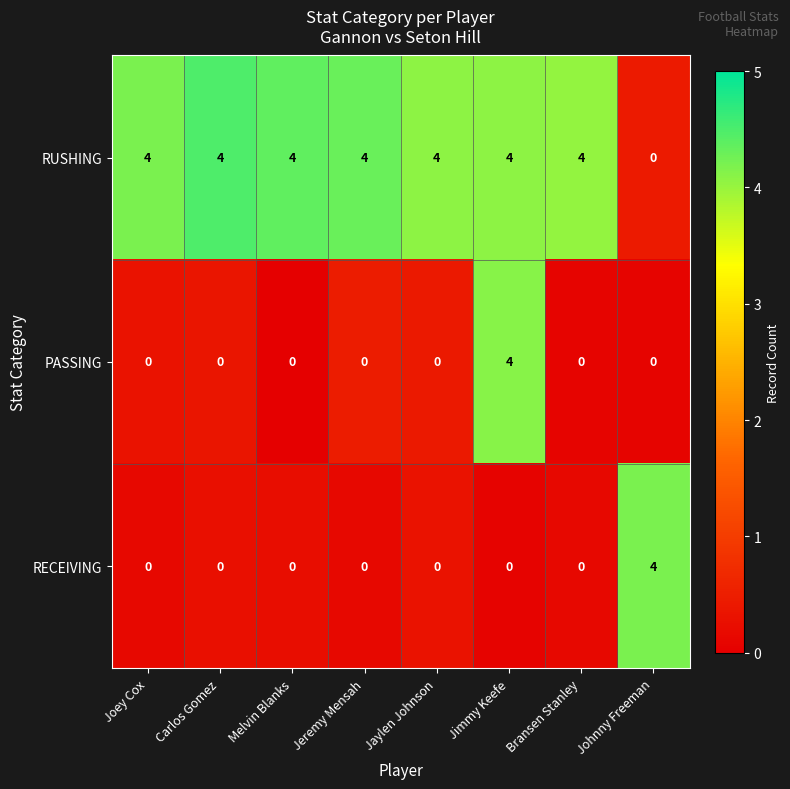

Is it true that RECEIVING equals 0 at Joey Cox?

True